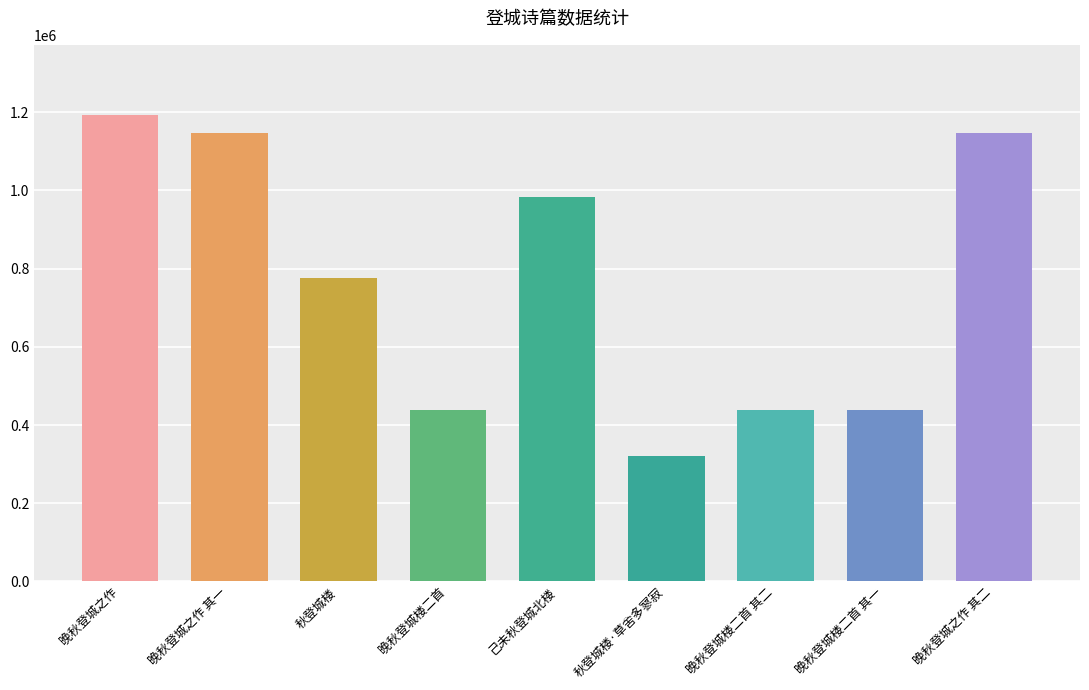

Read the value at 晚秋登城之作 其二, to the nearest 50.

1146700